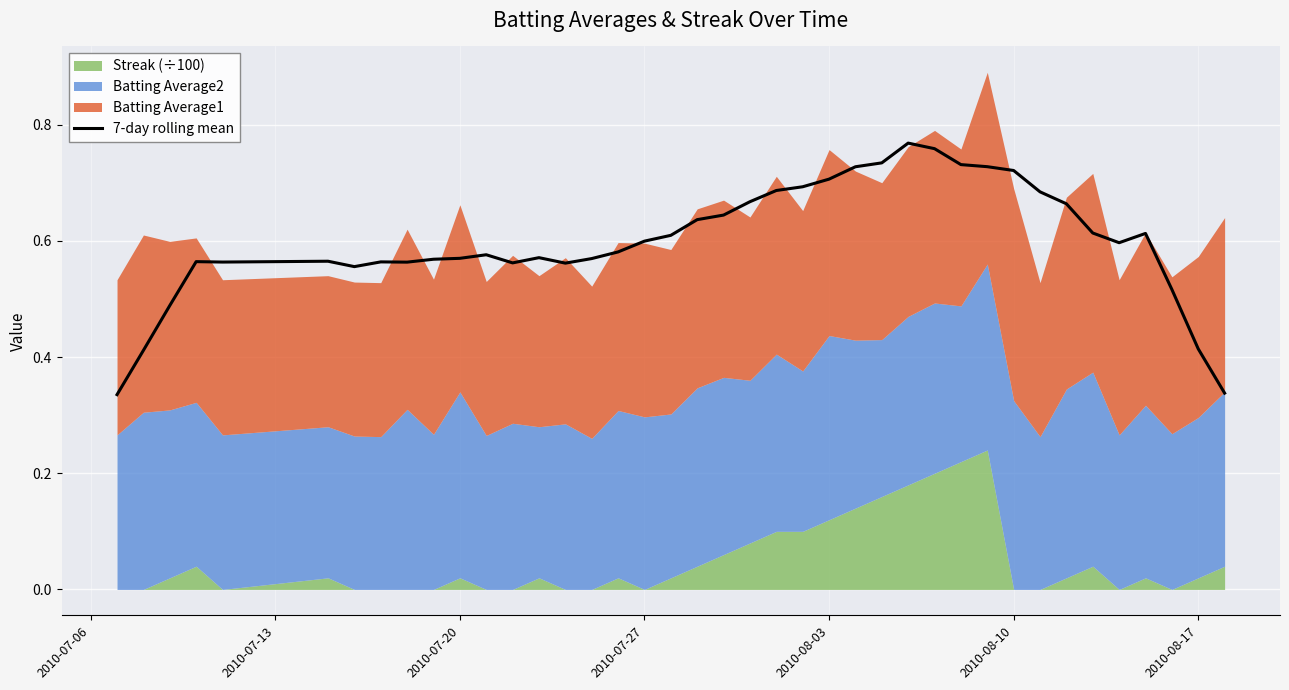

What is the difference between the maximum and second lowest values?

0.4